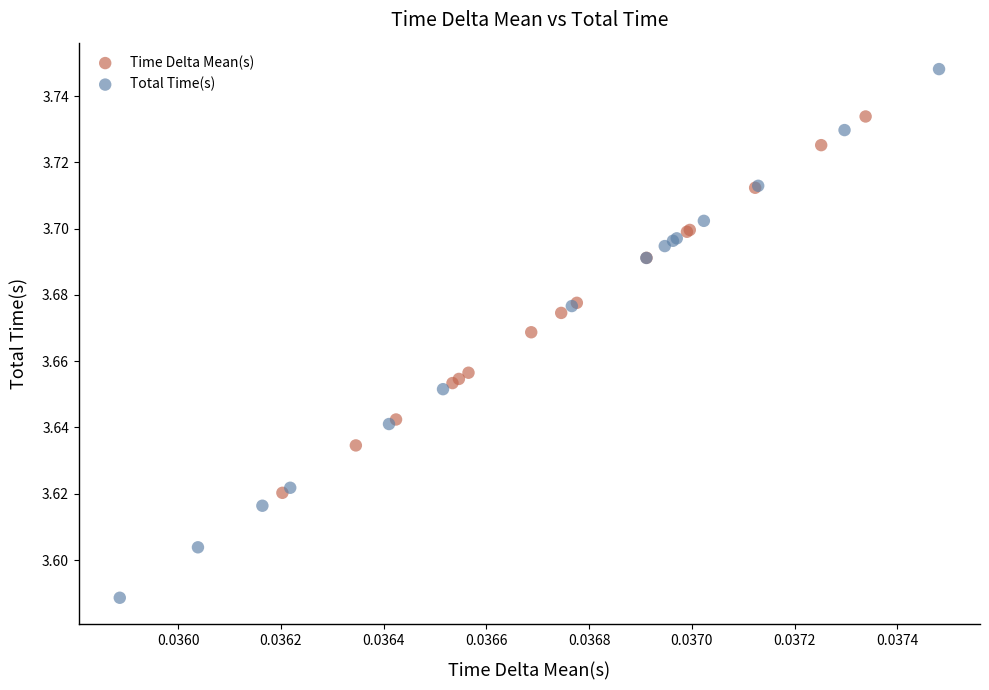

Which series has the largest Y range (max minus min)?

Total Time(s)